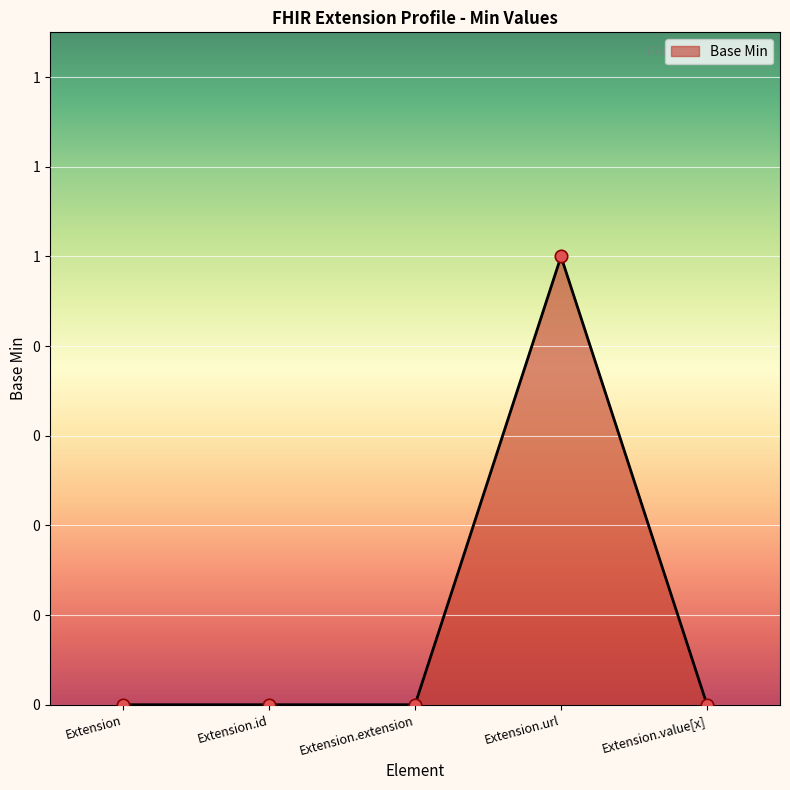

What is the change in value from Extension to Extension.url?

+1